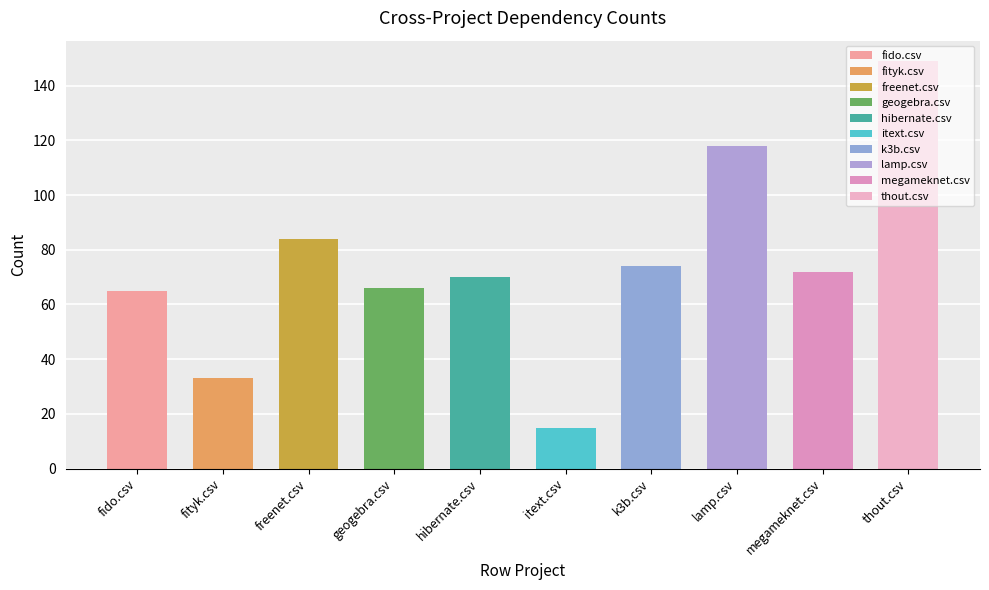

What is the label of the 1st bar from the right?

thout.csv